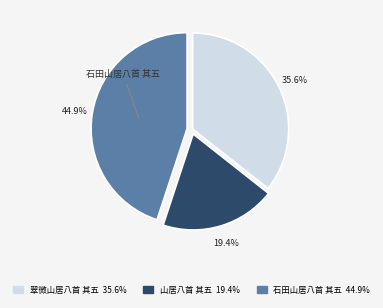

Is there a majority slice in this chart?

No